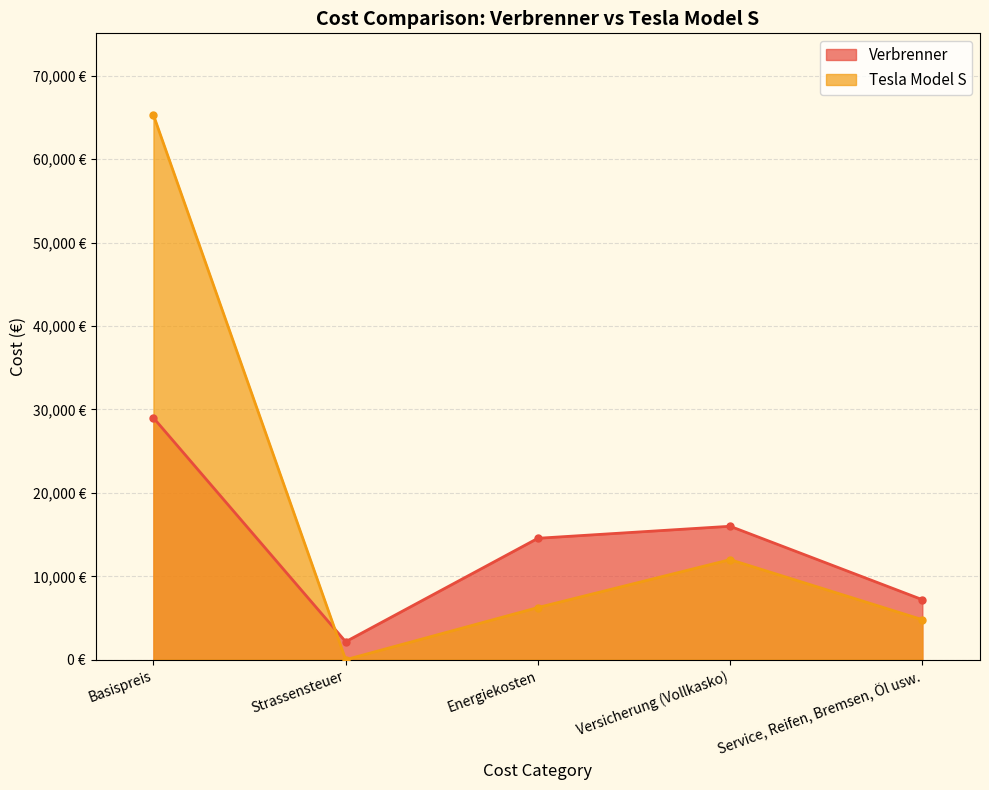

What is the label of the 4th point from the left?

Versicherung (Vollkasko)